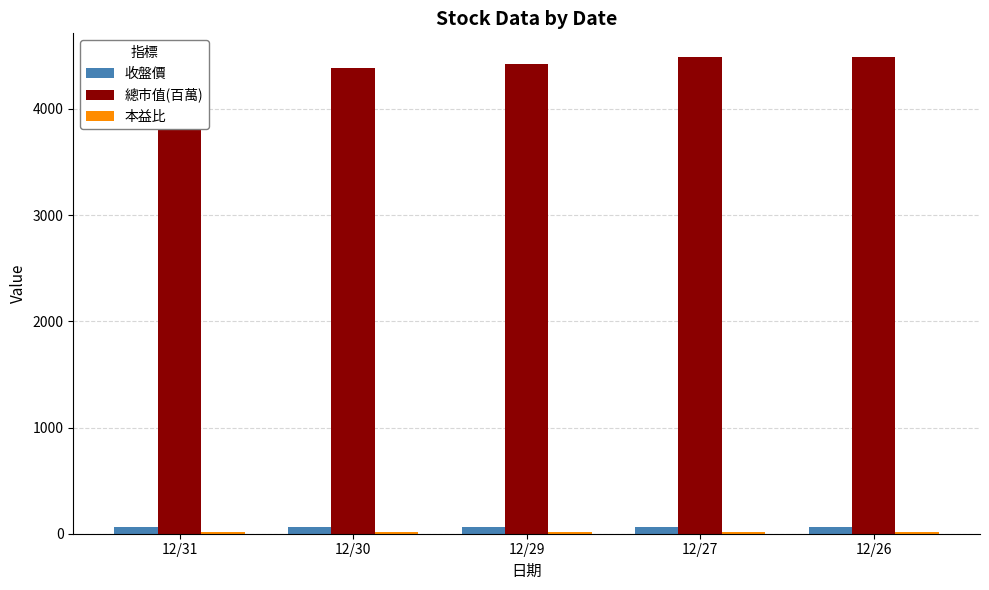

Which has a higher value, 12/27 or 12/26?

12/27